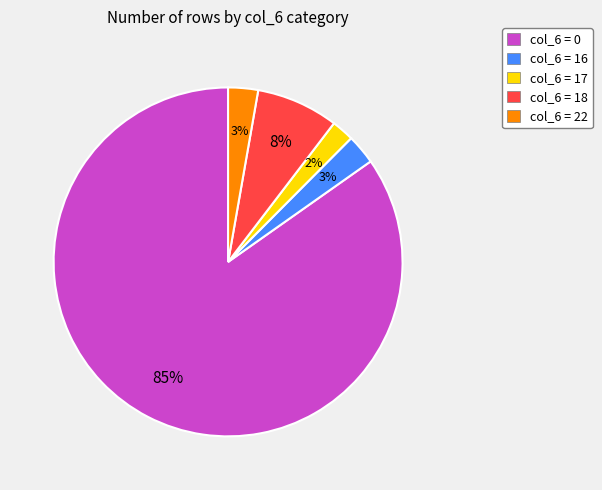

What is the ratio of the value at col_6 = 16 to the value at col_6 = 22?

1.0